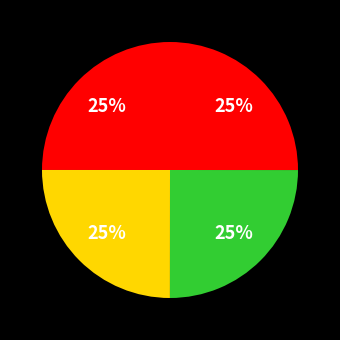

How many slices are in this pie chart?

4